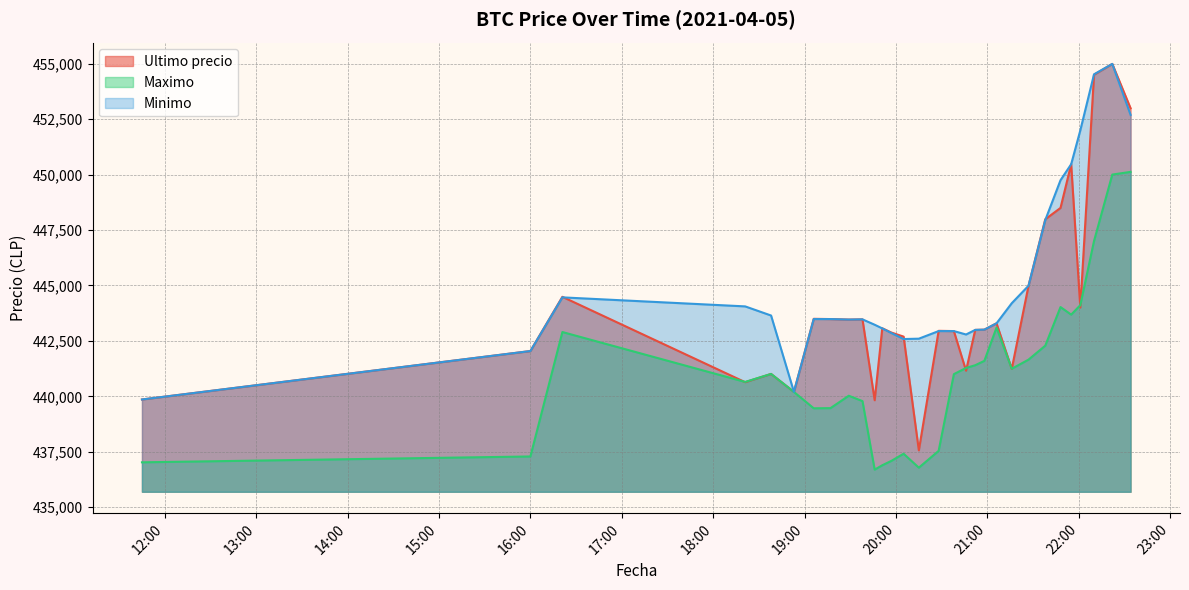

What is the average value of the Minimo series?

445069